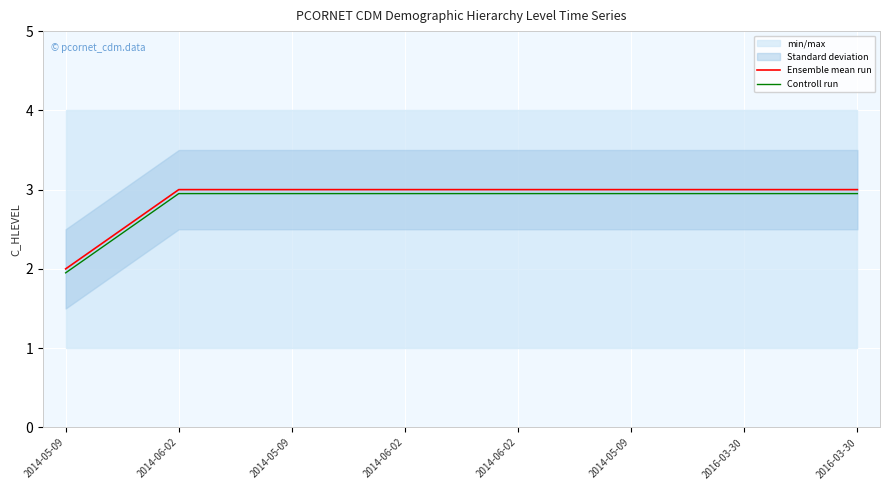

Is the value of Ensemble mean run at 2014-05-09 greater than the value of Controll run at 2014-06-02?

No